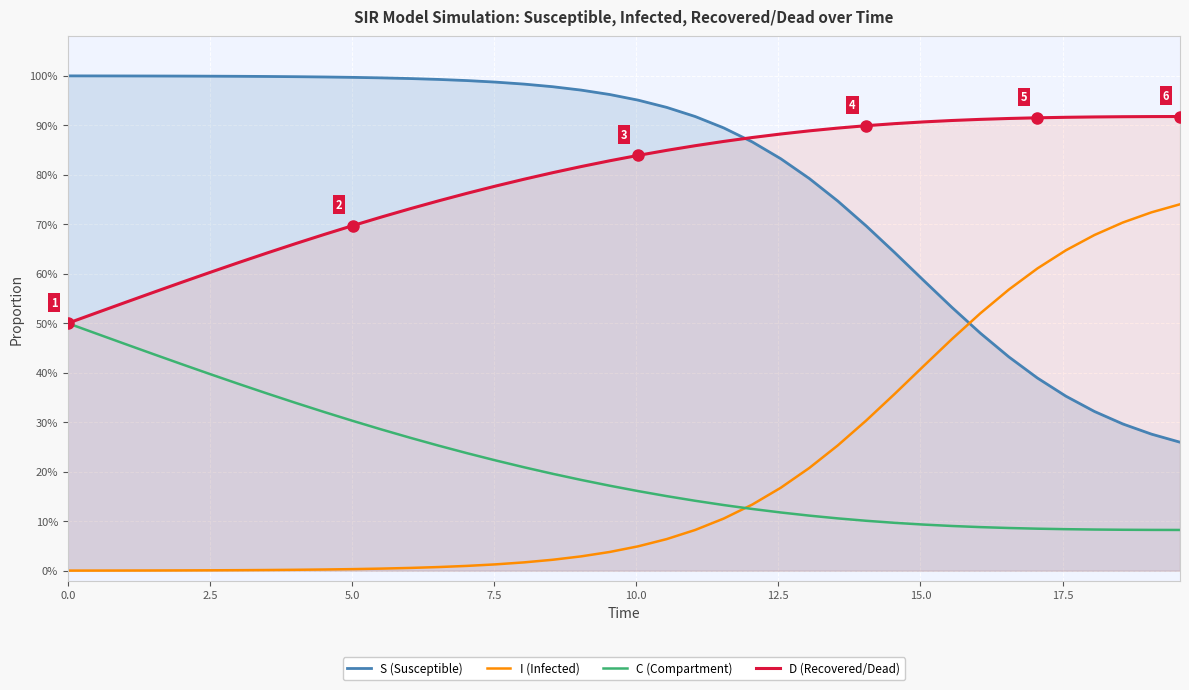

What are all the series names shown in the legend?

S (Susceptible), I (Infected), C (Compartment), D (Recovered/Dead)